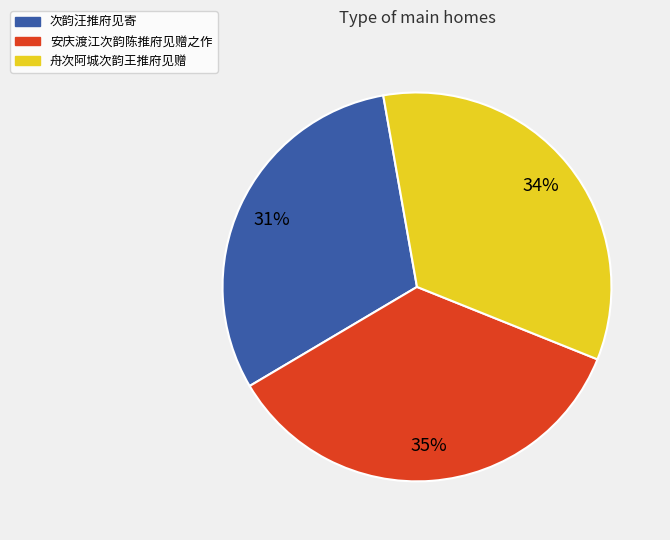

Rank the categories by value from highest to lowest.

安庆渡江次韵陈推府见赠之作, 舟次阿城次韵王推府见赠, 次韵汪推府见寄